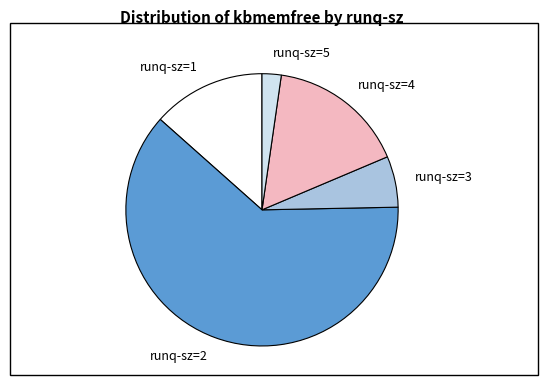

How many segments does this pie chart have?

5